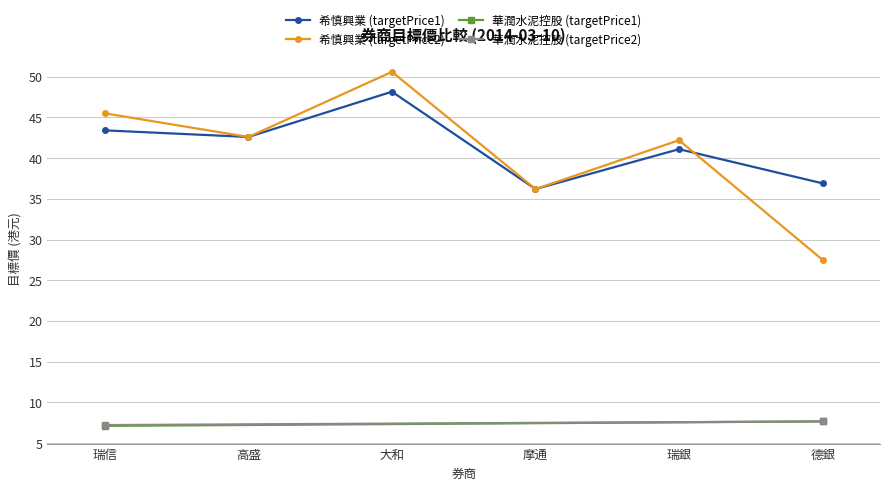

What value does the 希慎興業 (targetPrice1) series have at 瑞銀?

41.1